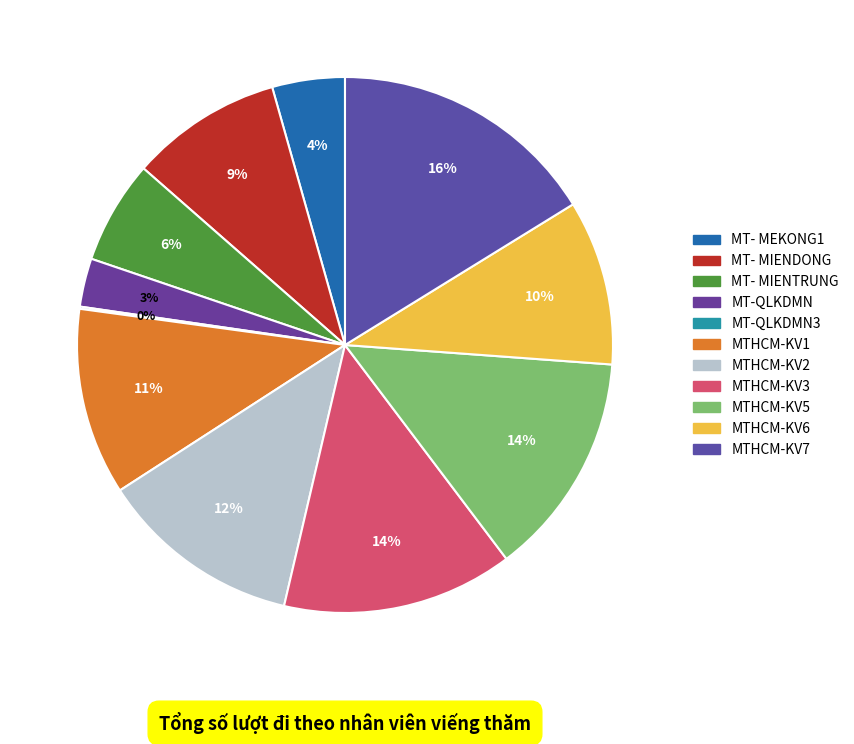

Rank the categories by value from highest to lowest.

MTHCM-KV7, MTHCM-KV3, MTHCM-KV5, MTHCM-KV2, MTHCM-KV1, MTHCM-KV6, MT- MIENDONG, MT- MIENTRUNG, MT- MEKONG1, MT-QLKDMN, MT-QLKDMN3